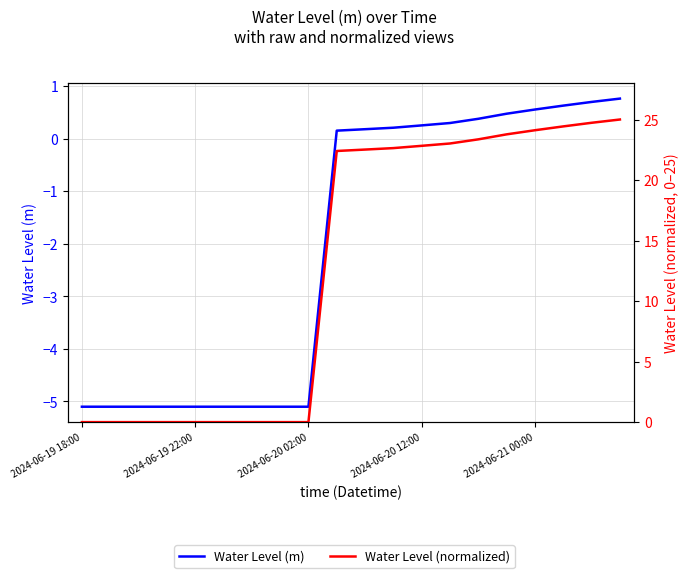

What is the total value across all series at 2024-06-20 02:00?

-5.1